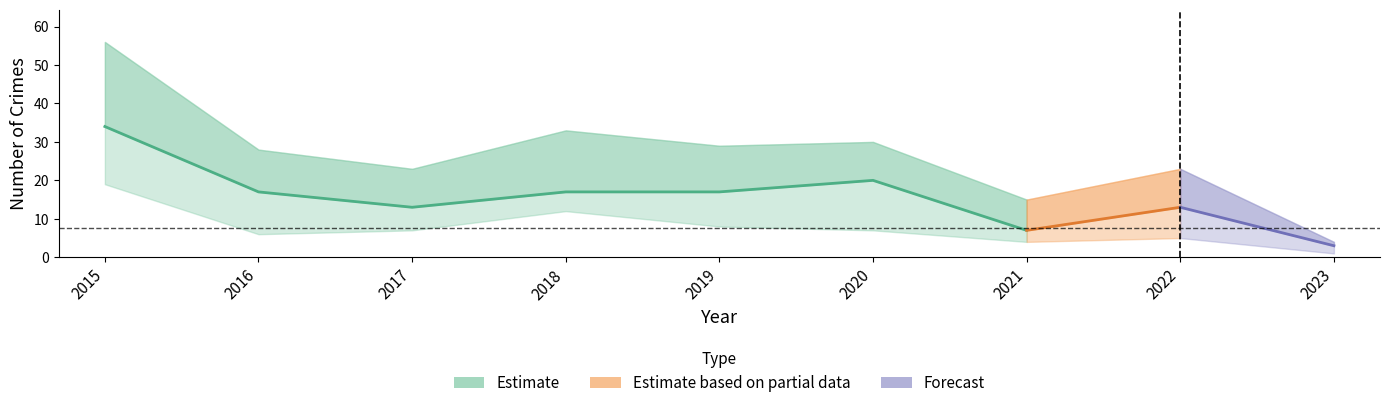

Is it true that Theft equals 7 at 2021?

True